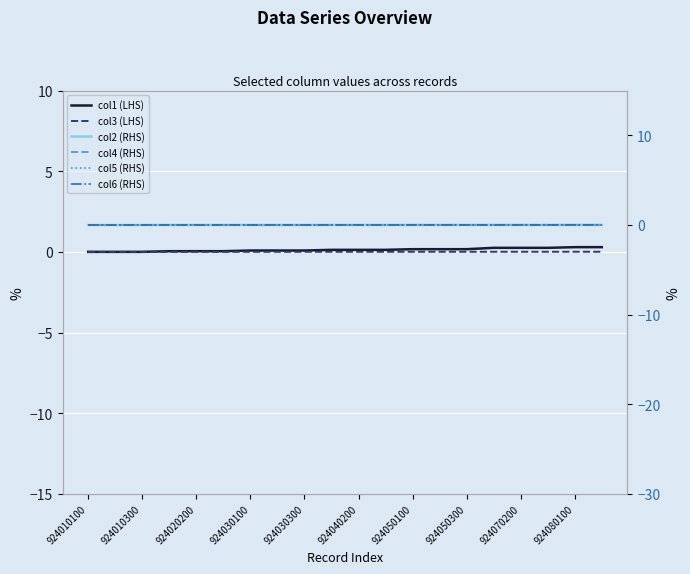

The value of col6 (RHS) at 924050300 is 0.0. True or false?

False